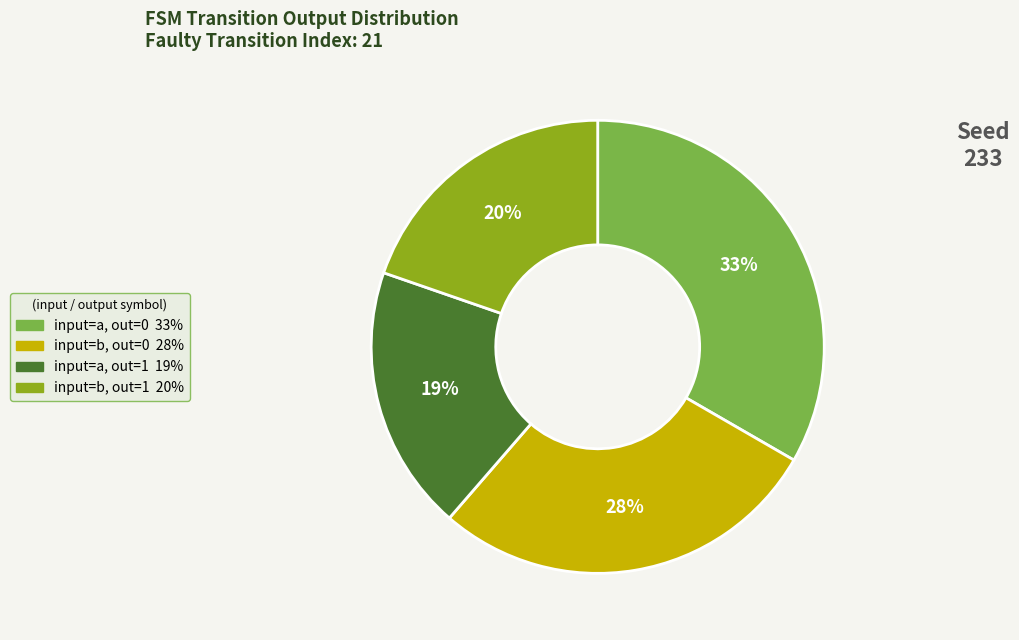

To the nearest percent, what is the difference between the largest and smallest slice percentages?

14%